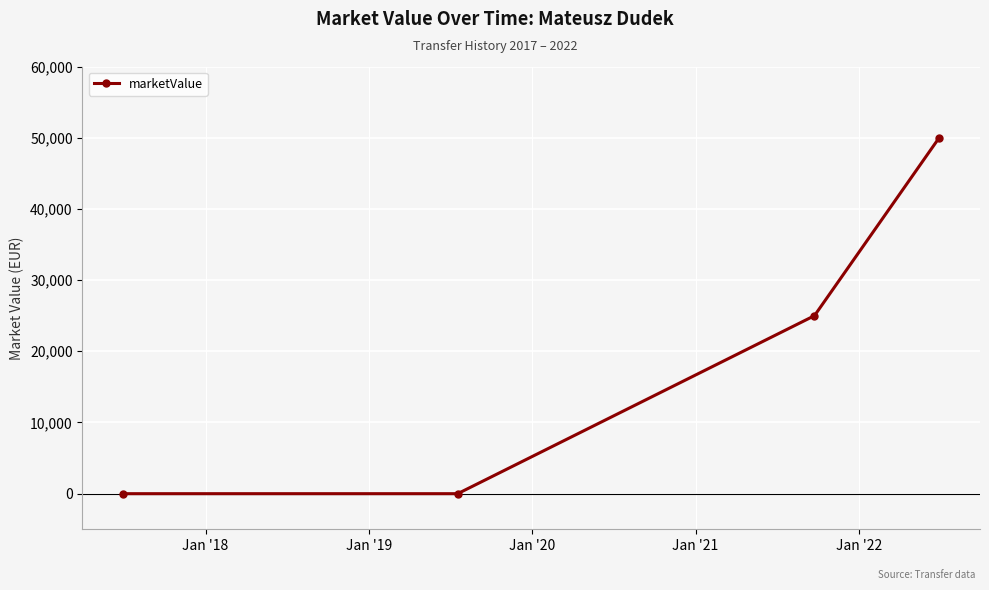

Reading left to right, what are all the values shown in this chart?

0	0	25000	50000